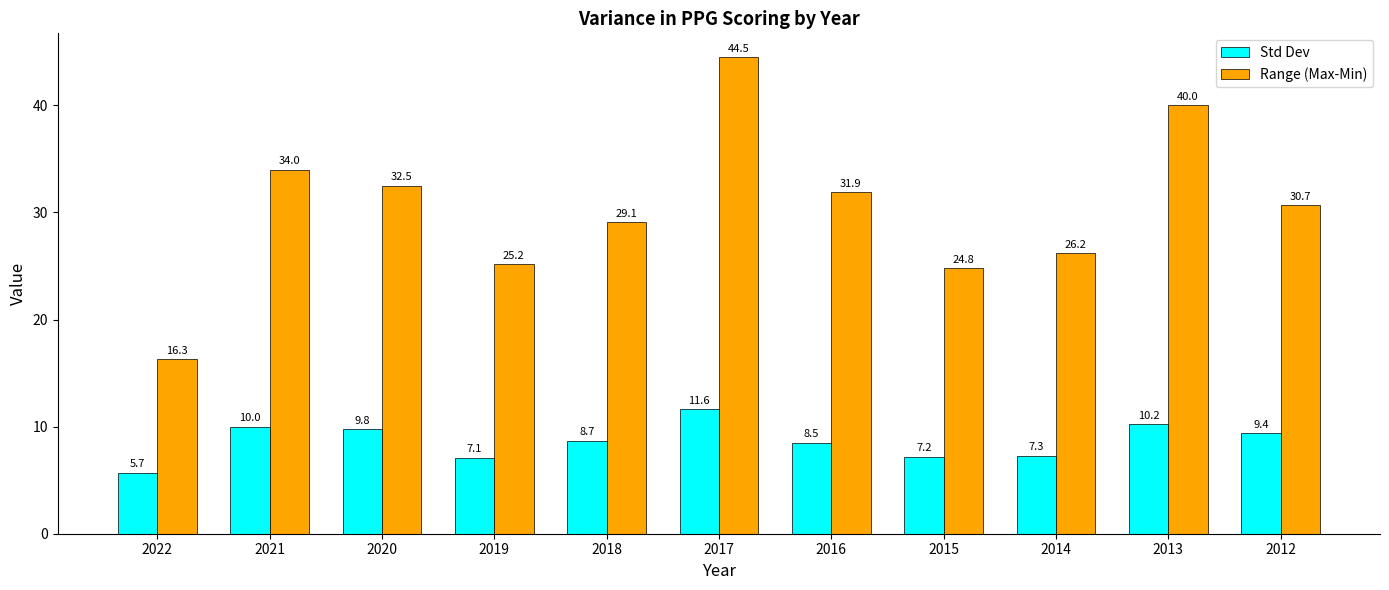

What are all the series names shown in the legend?

Std Dev, Range (Max-Min)